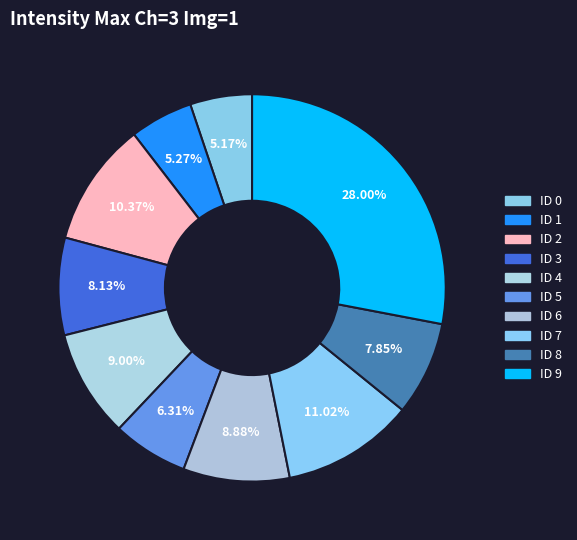

Is it true that ID 4 is 23% of the pie?

False